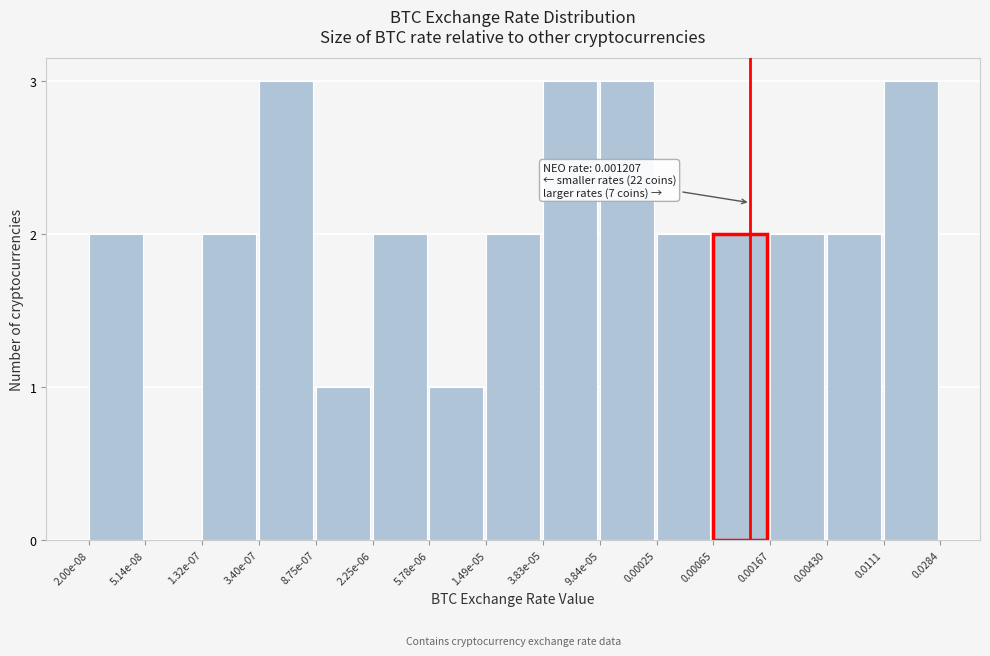

Reading left to right, what are all the values shown in this chart?

2.00e-08=2	5.14e-08=0	1.32e-07=2	3.40e-07=3	8.75e-07=1	2.25e-06=2	5.78e-06=1	1.49e-05=2	3.83e-05=3	9.84e-05=3	0.00025=2	0.00065=2	0.00167=2	0.00430=2	0.0111=3